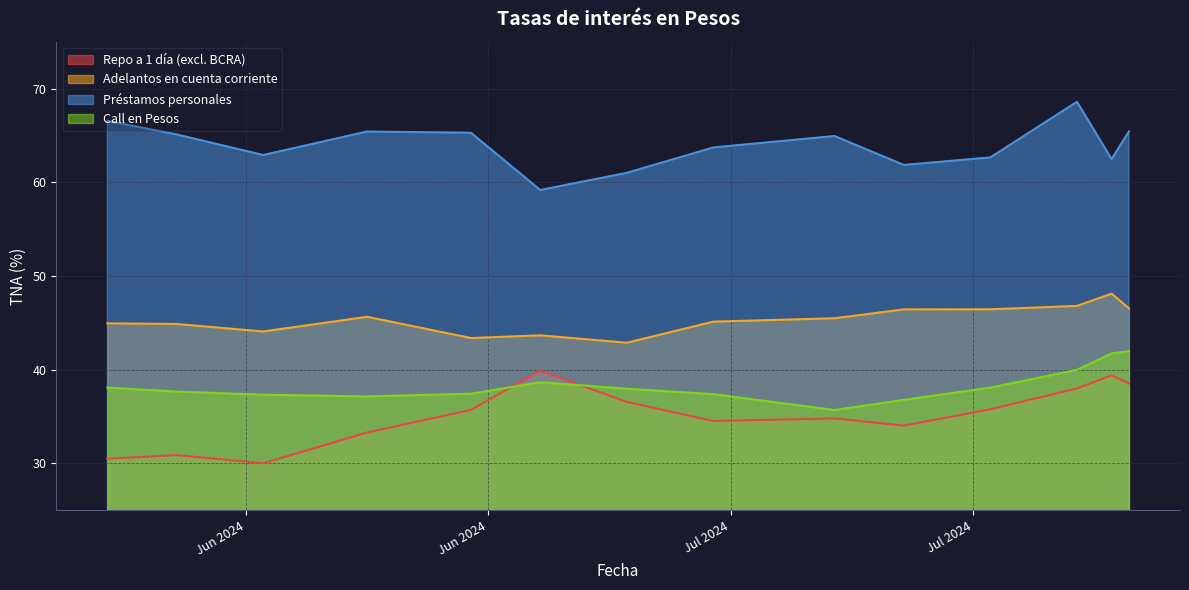

Between 2024-06-12 and 2024-07-31, which series saw the biggest shift?

Repo a 1 día (excl. BCRA)